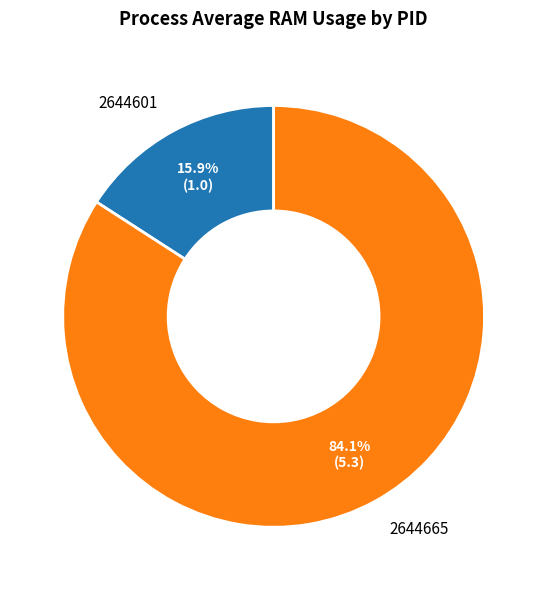

Rank the categories by value from highest to lowest.

2644665, 2644601